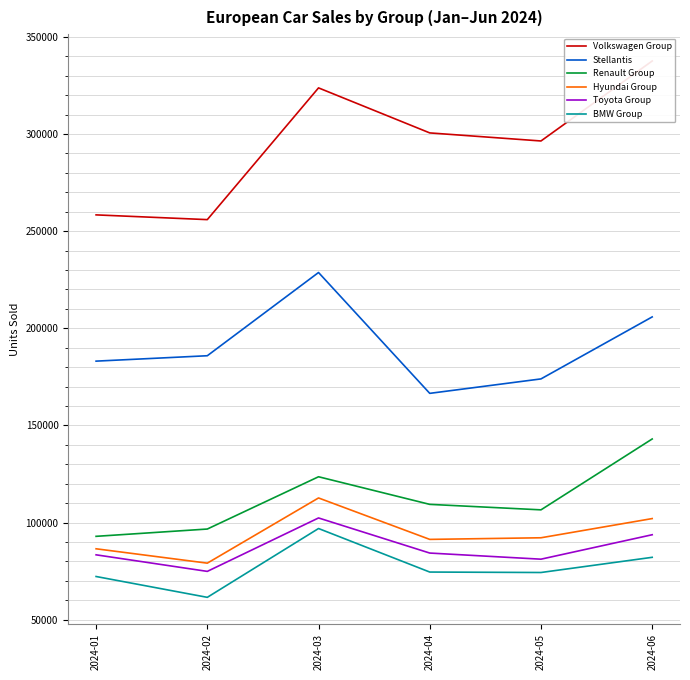

Is the value of Renault Group at 2024-05 greater than the value of Volkswagen Group at 2024-02?

No